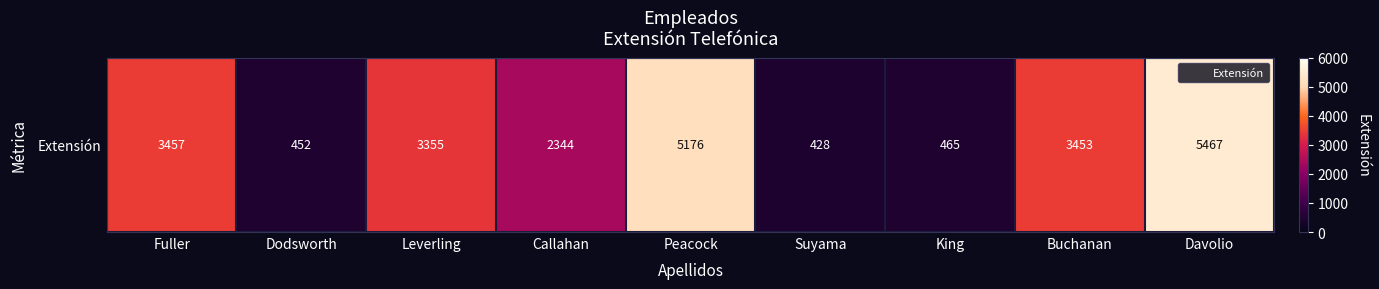

What is the difference between the second highest and second lowest values?

4724